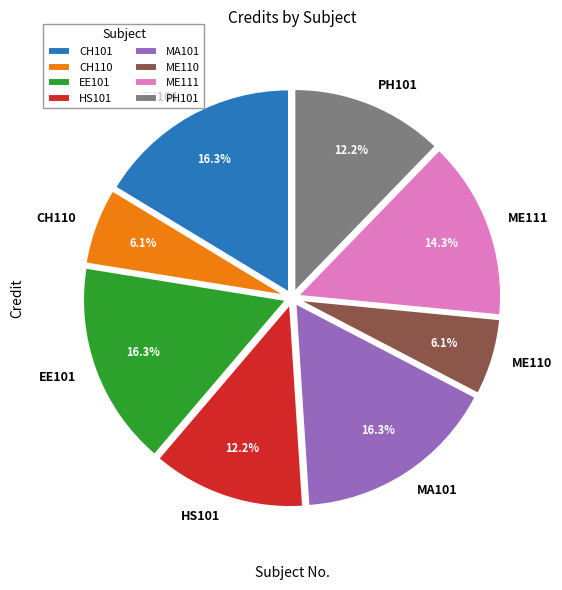

Is the sum of PH101 and EE101 greater than half?

No